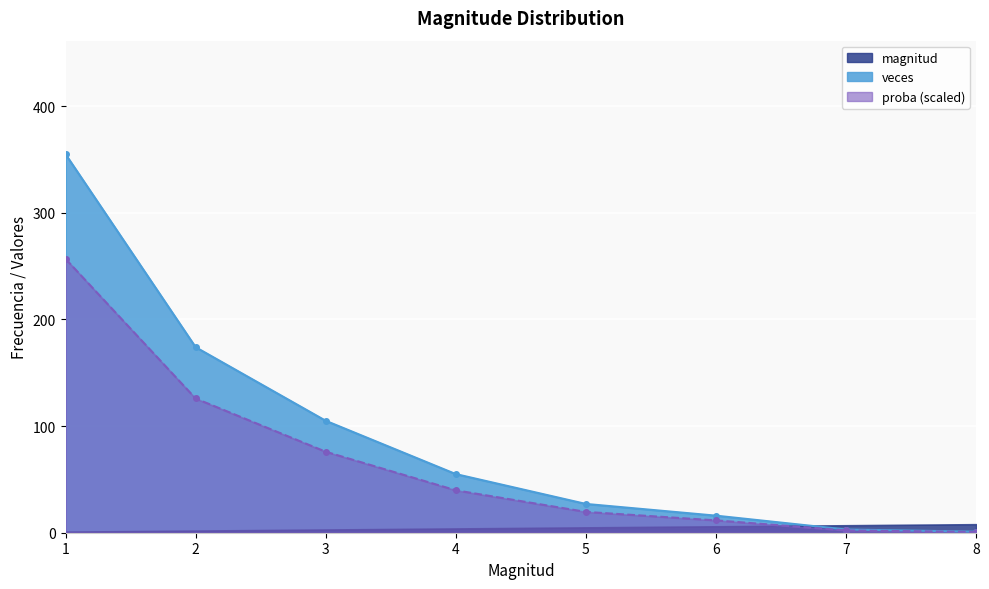

The veces series shows 8.2 at 5. True or false?

False